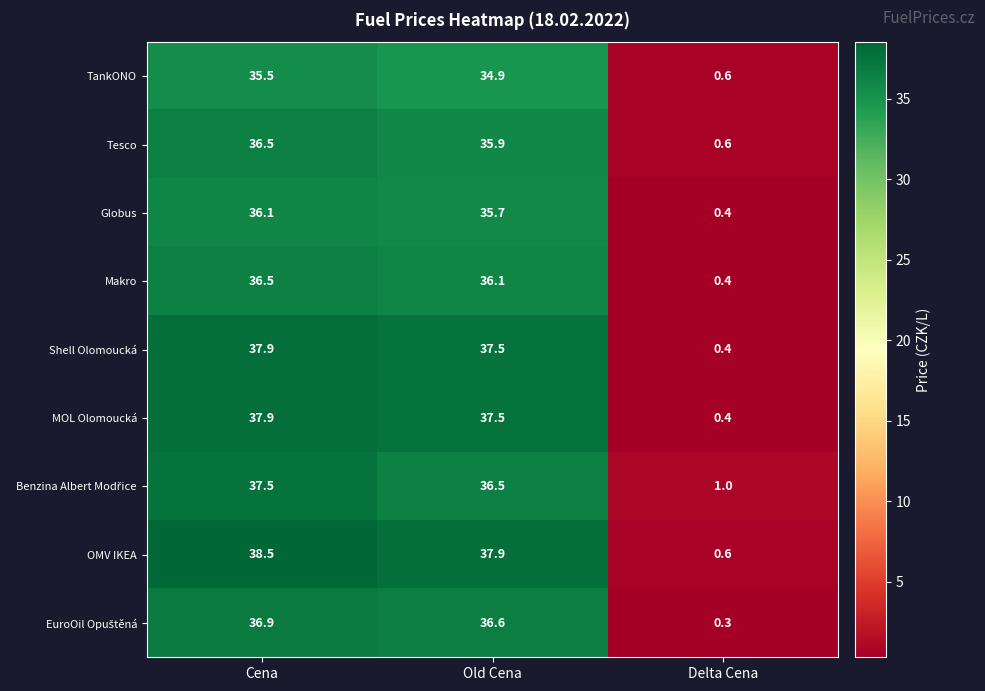

At which label does Tesco first exceed 35?

Cena